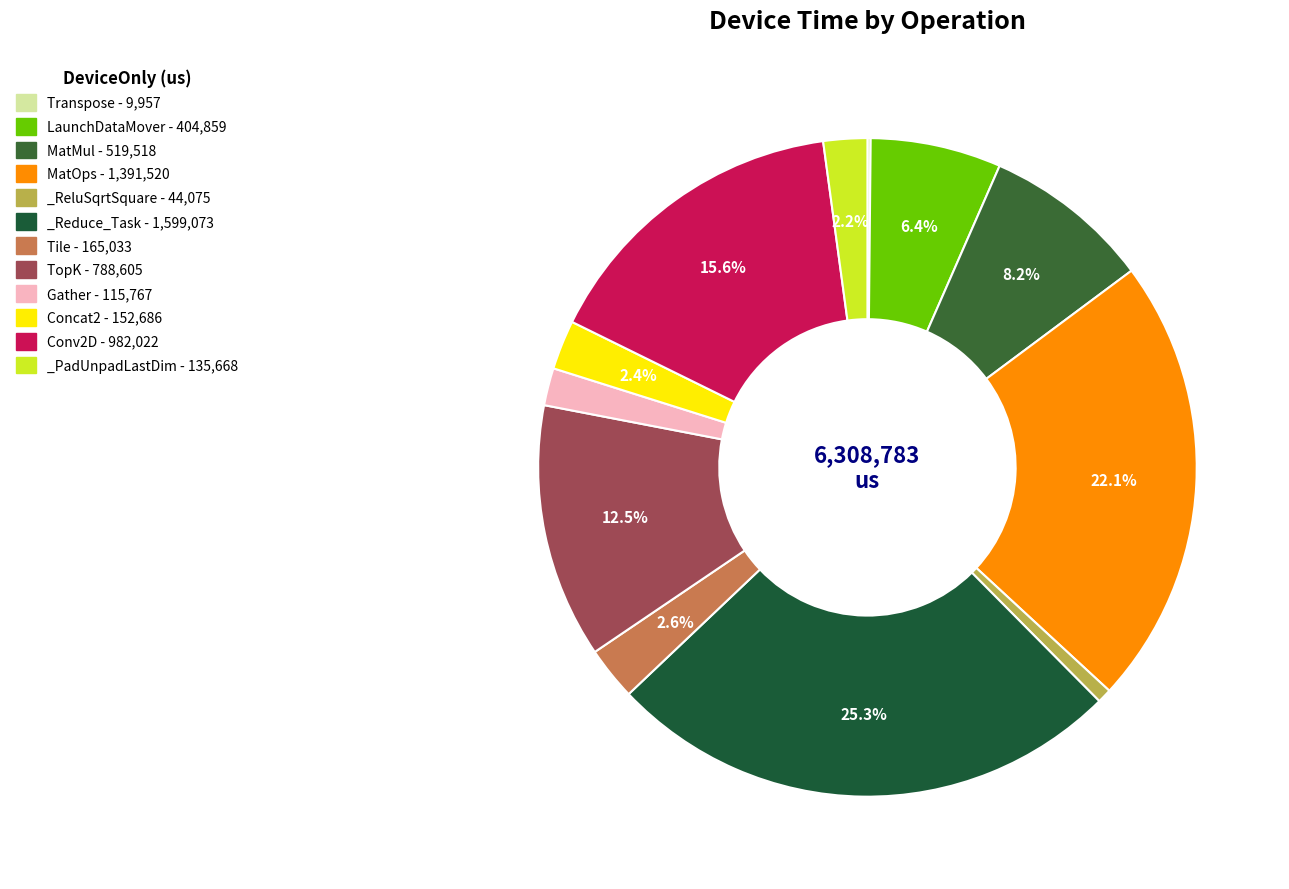

Rank the categories by value from lowest to highest.

Transpose, _ReluSqrtSquare, Gather, _PadUnpadLastDim, Concat2, Tile, LaunchDataMover, MatMul, TopK, Conv2D, MatOps, _Reduce_Task